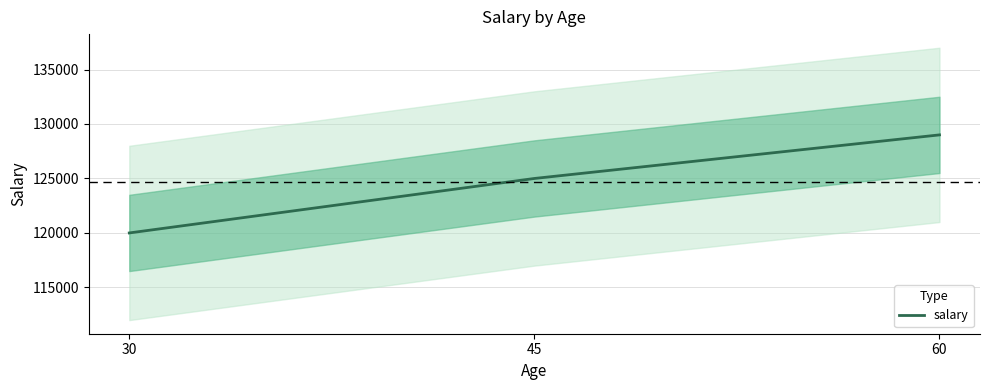

Does the chart have visible grid lines?

Yes